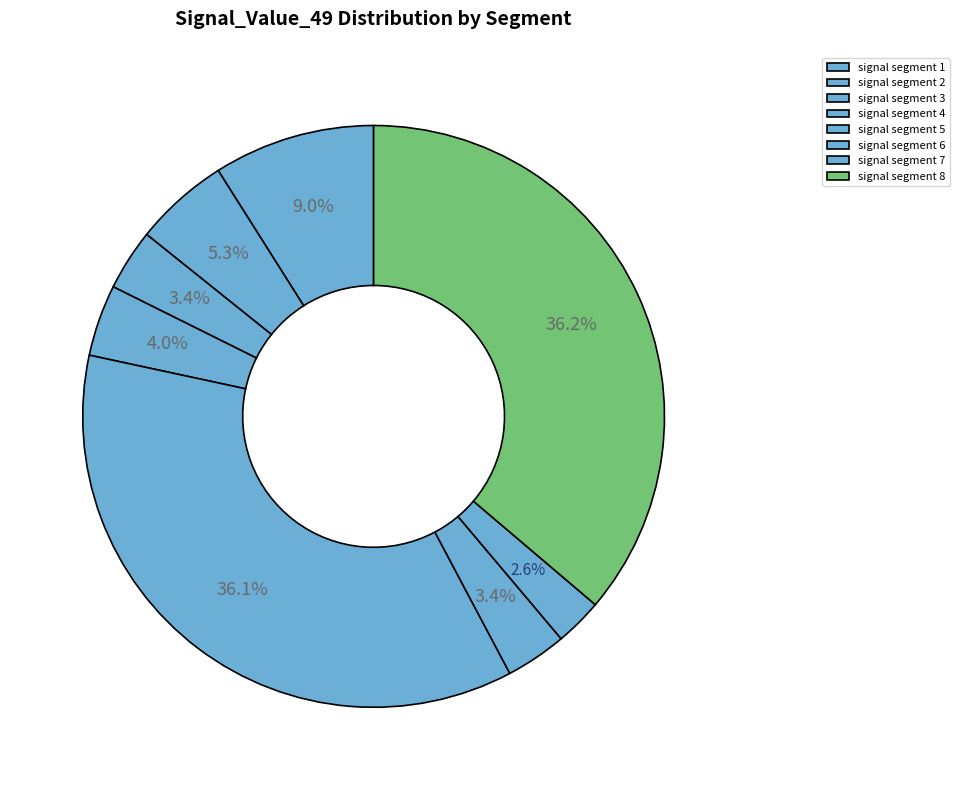

What is the smallest slice in the pie chart?

signal segment 7